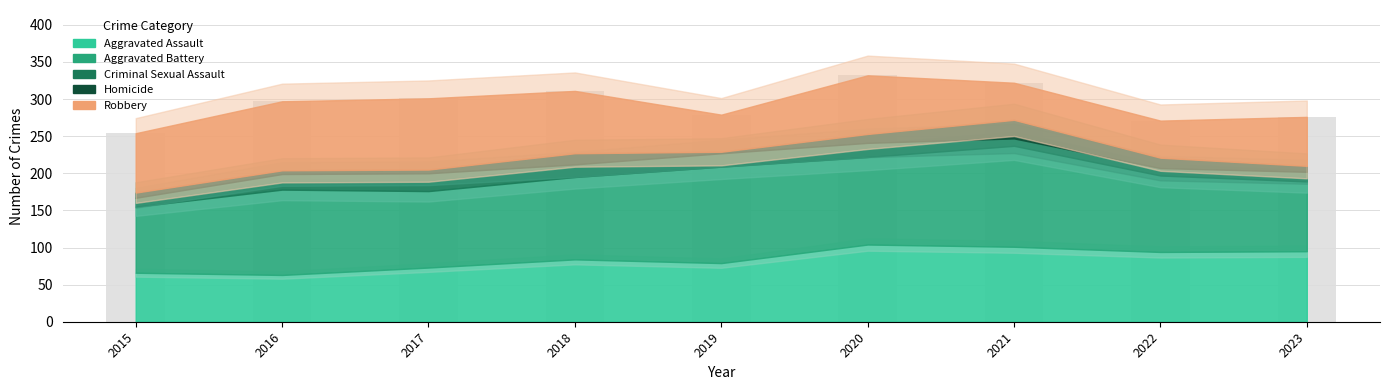

What is the difference between the maximum and minimum values?

78